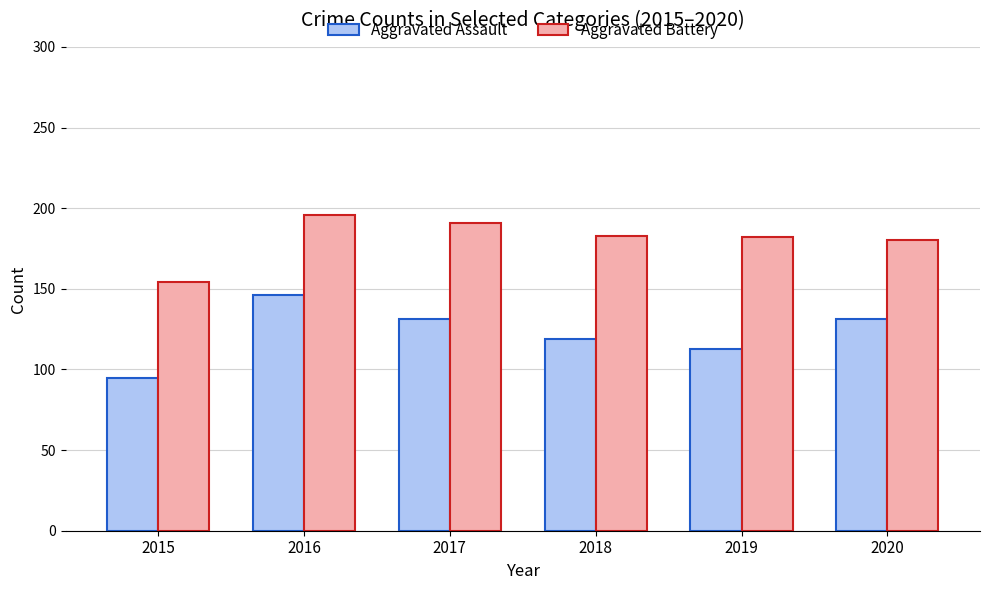

What is the total value across all series at 2016?

342